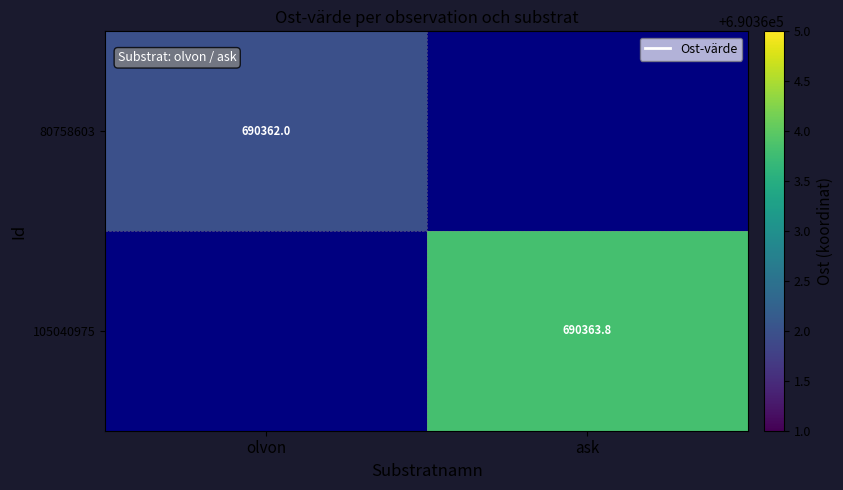

At which label does 80758603 reach its minimum?

olvon